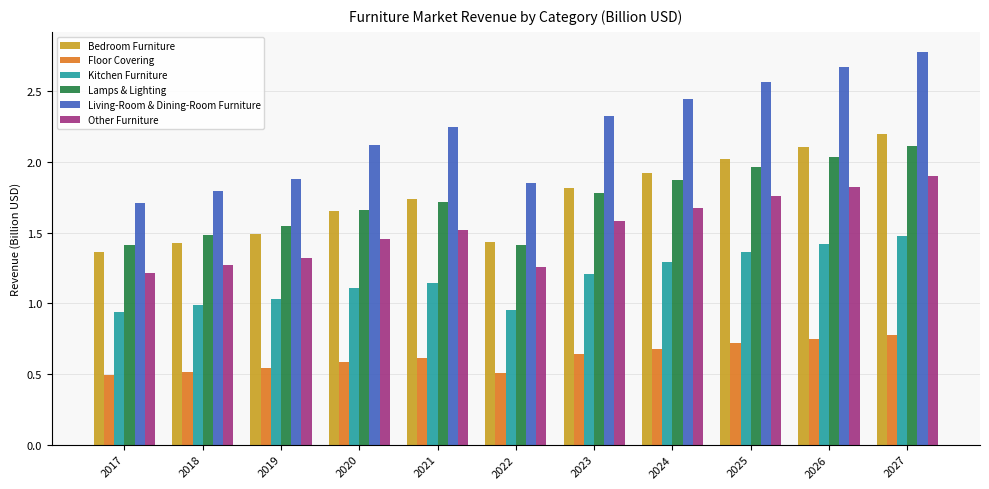

What is the difference between the Other Furniture values at 2021 and 2026?

0.3